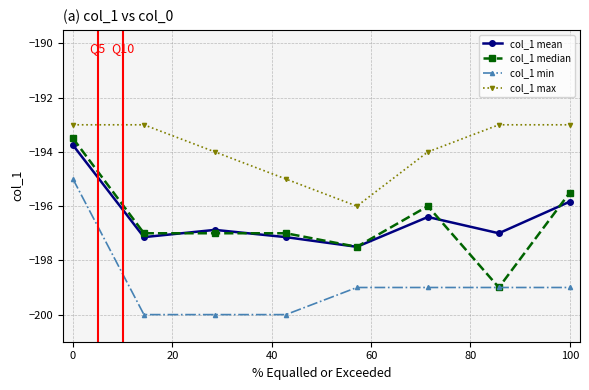

Count the col_1 max values in the range -194 to -193.

6